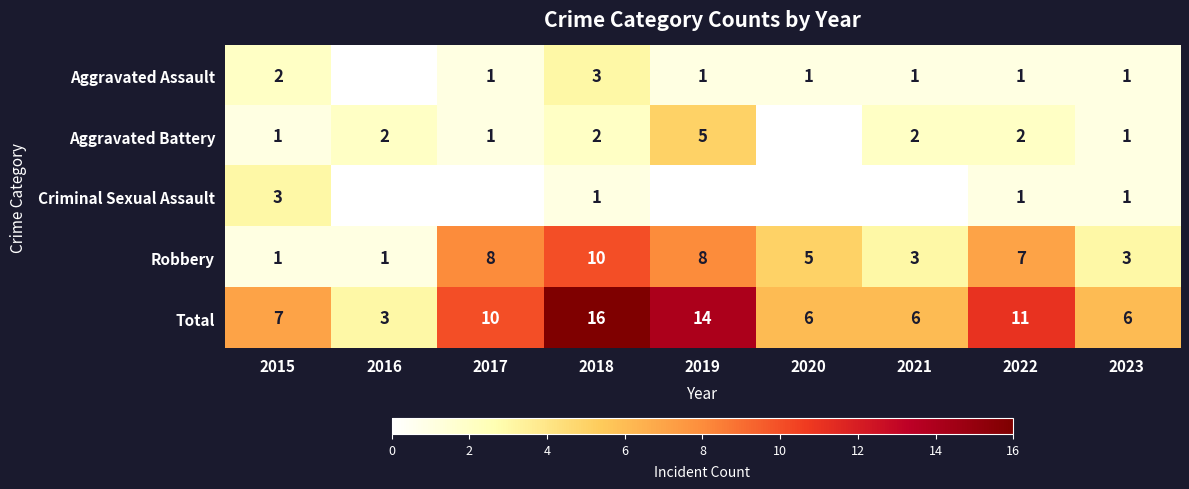

How many series are shown in this chart?

5